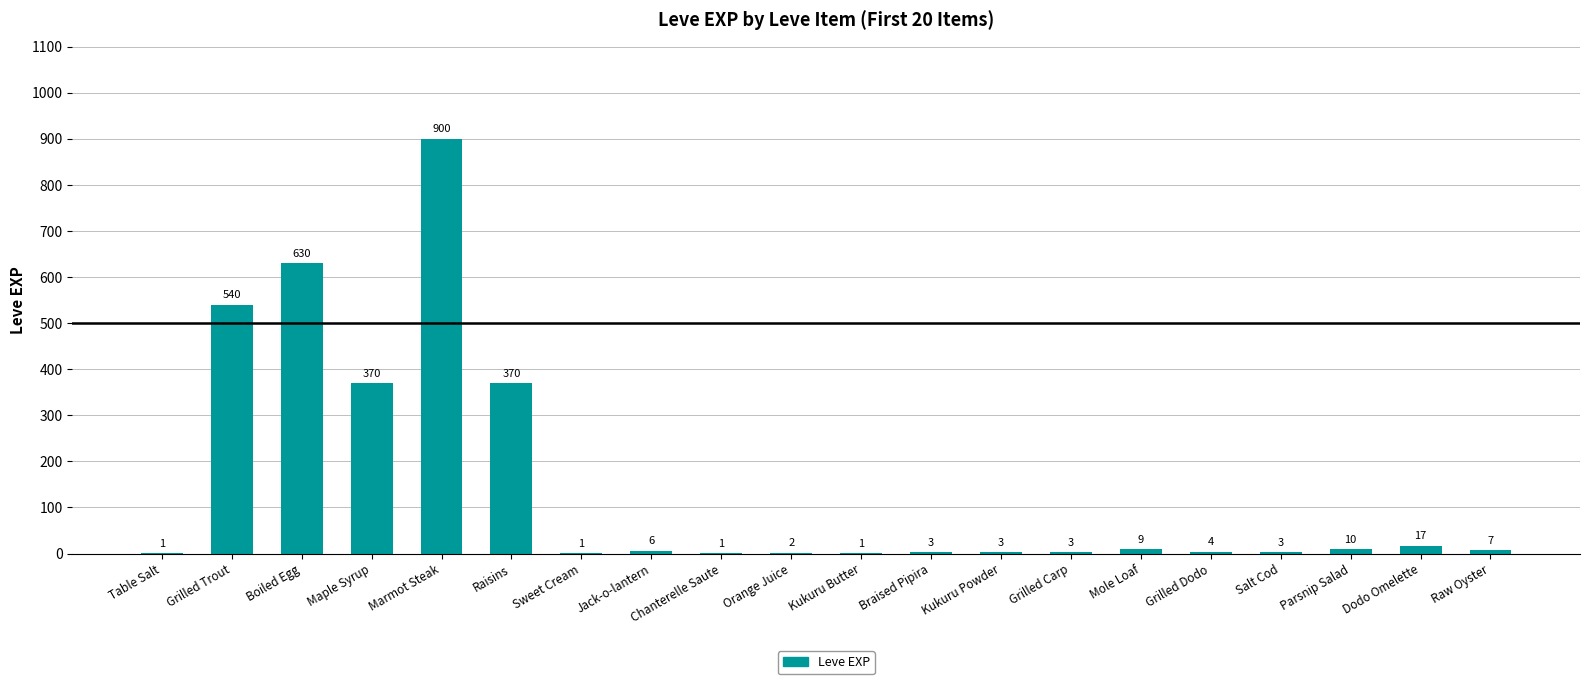

Reading right to left, transcribe all the data shown in this chart.

Raw Oyster=7	Dodo Omelette=17	Parsnip Salad=10	Salt Cod=3	Grilled Dodo=4	Mole Loaf=9	Grilled Carp=3	Kukuru Powder=3	Braised Pipira=3	Kukuru Butter=1	Orange Juice=2	Chanterelle Saute=1	Jack-o-lantern=6	Sweet Cream=1	Raisins=370	Marmot Steak=900	Maple Syrup=370	Boiled Egg=630	Grilled Trout=540	Table Salt=1